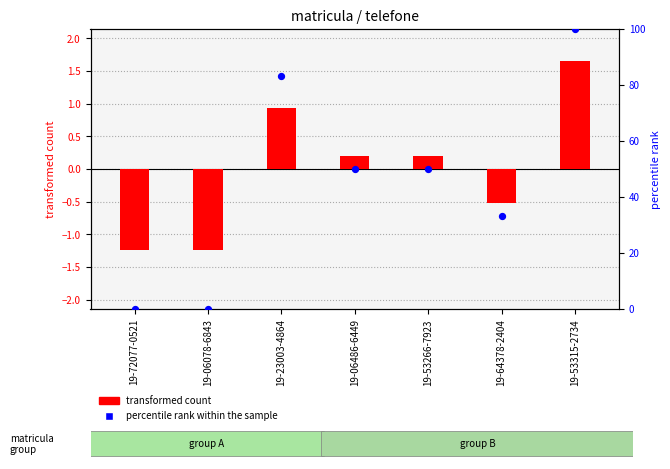

Which series reaches the minimum Y coordinate?

transformed count